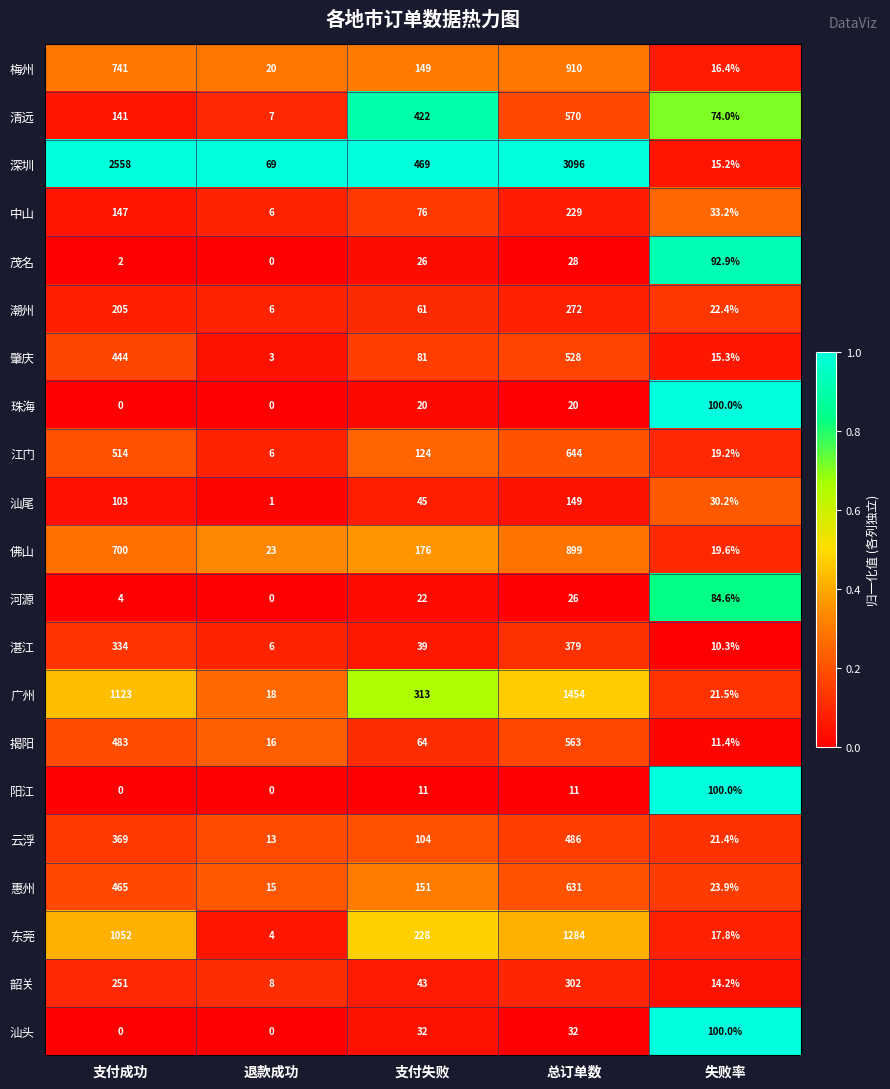

At which category is the sum across all series the highest?

总订单数